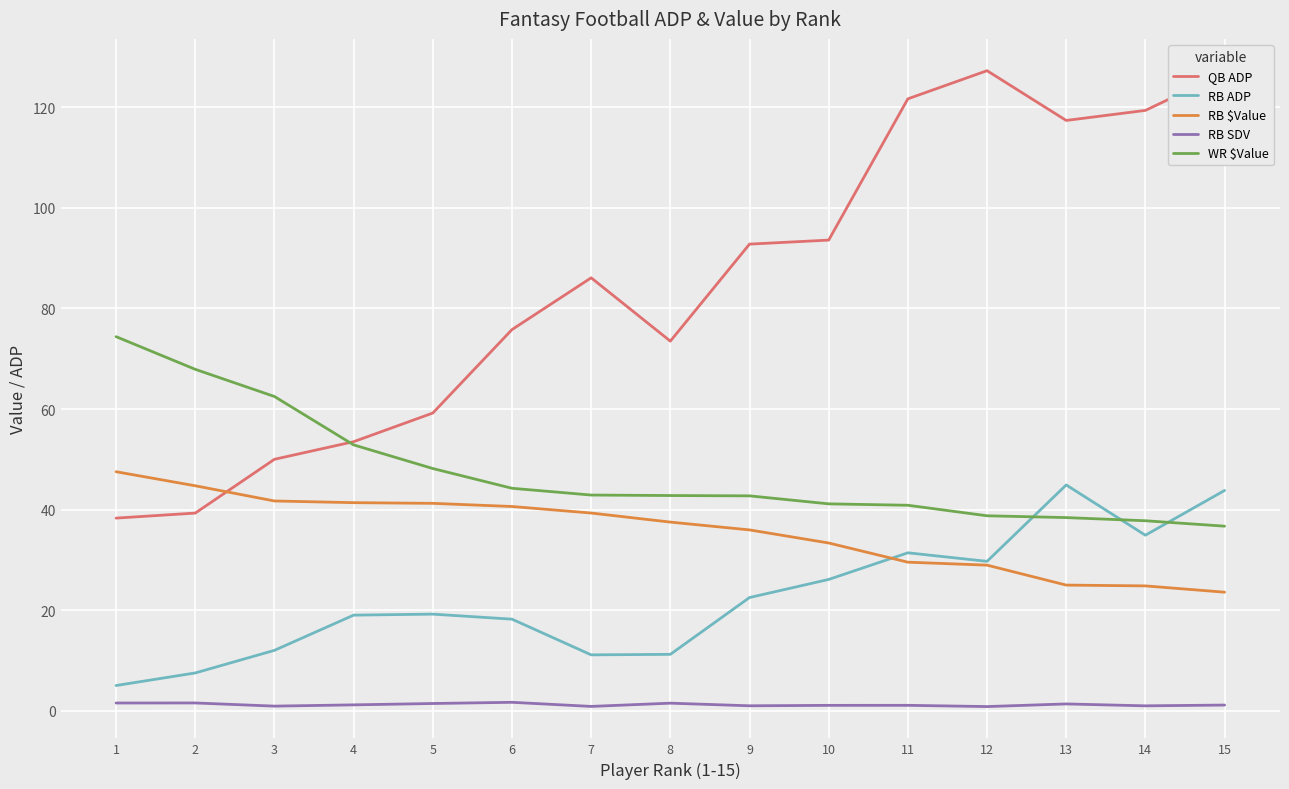

True or false: RB $Value and RB ADP cross at least once.

True